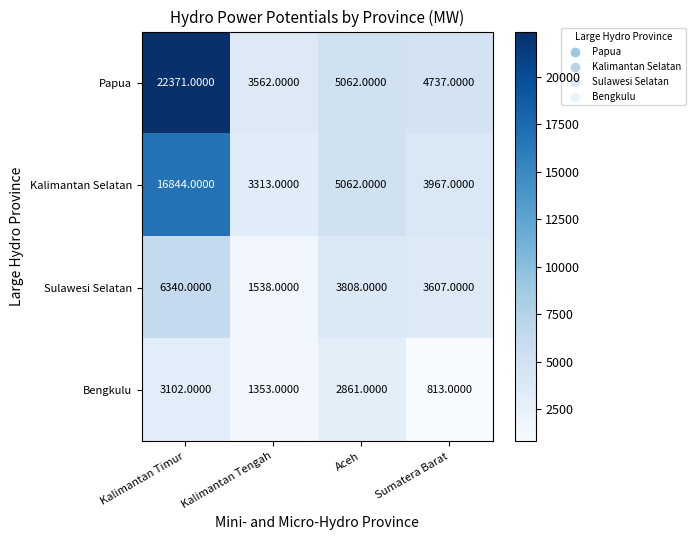

List the series in order of their overall mean, lowest first.

Bengkulu, Sulawesi Selatan, Kalimantan Selatan, Papua